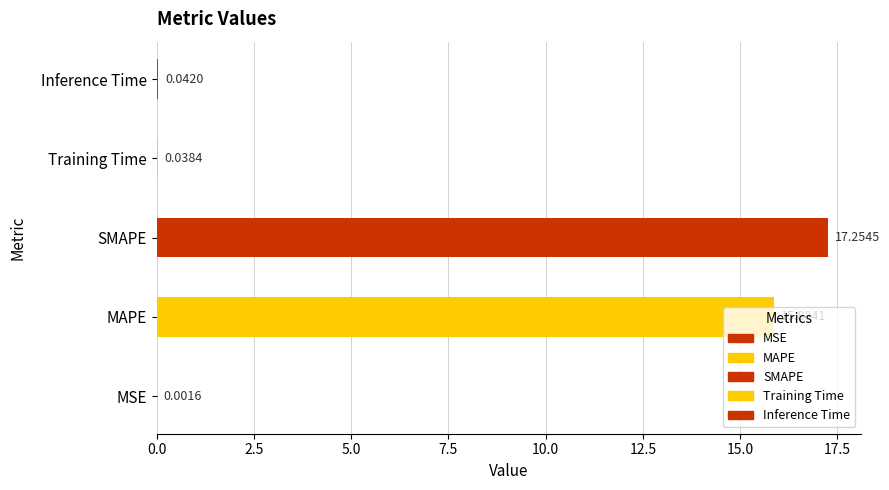

True or false: the data shows 0.0 at Training Time.

False